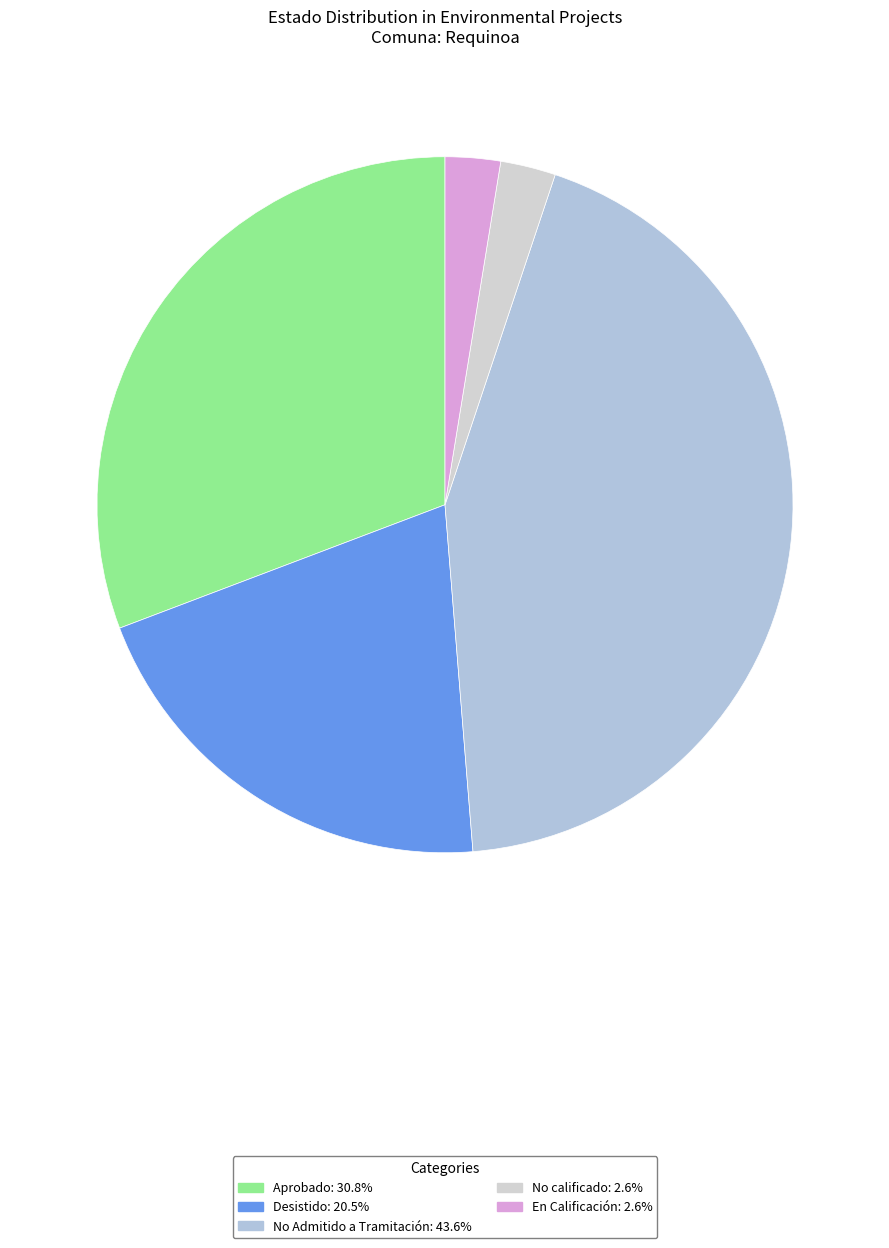

Does Aprobado represent more than half of the total?

No